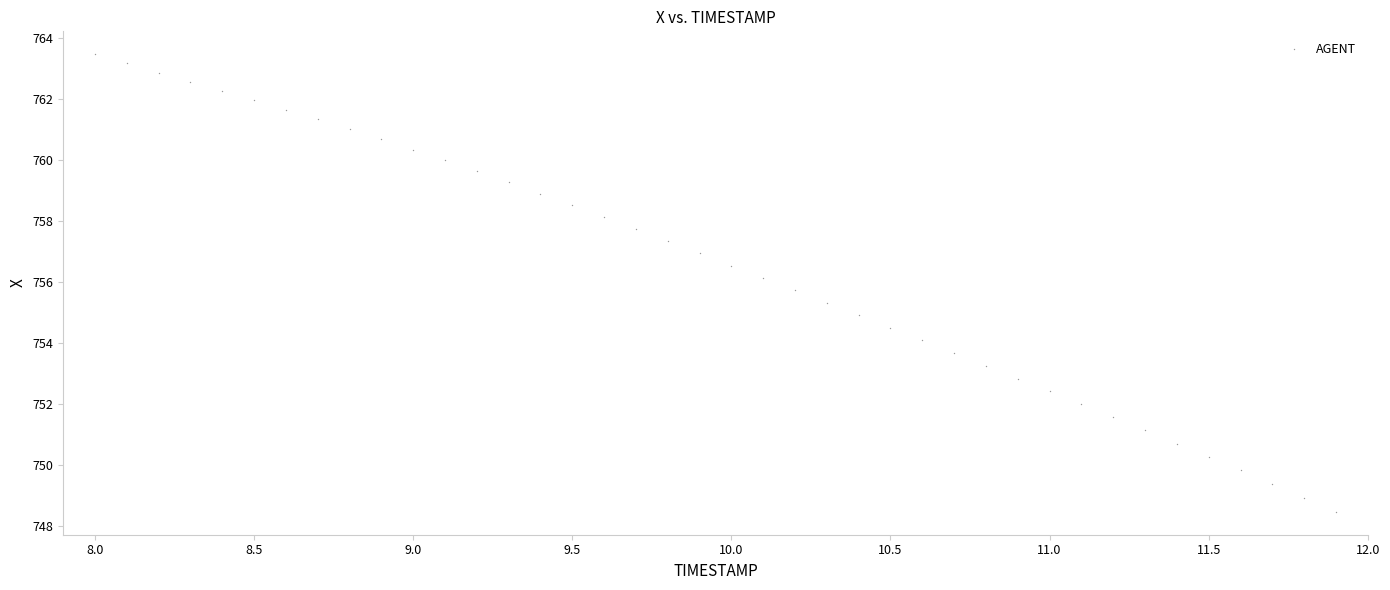

What is the range of X values (max minus min)?

3.9